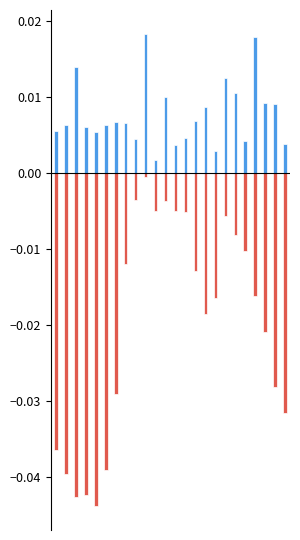

Rank the series by their average value, from lowest to highest.

2, 1